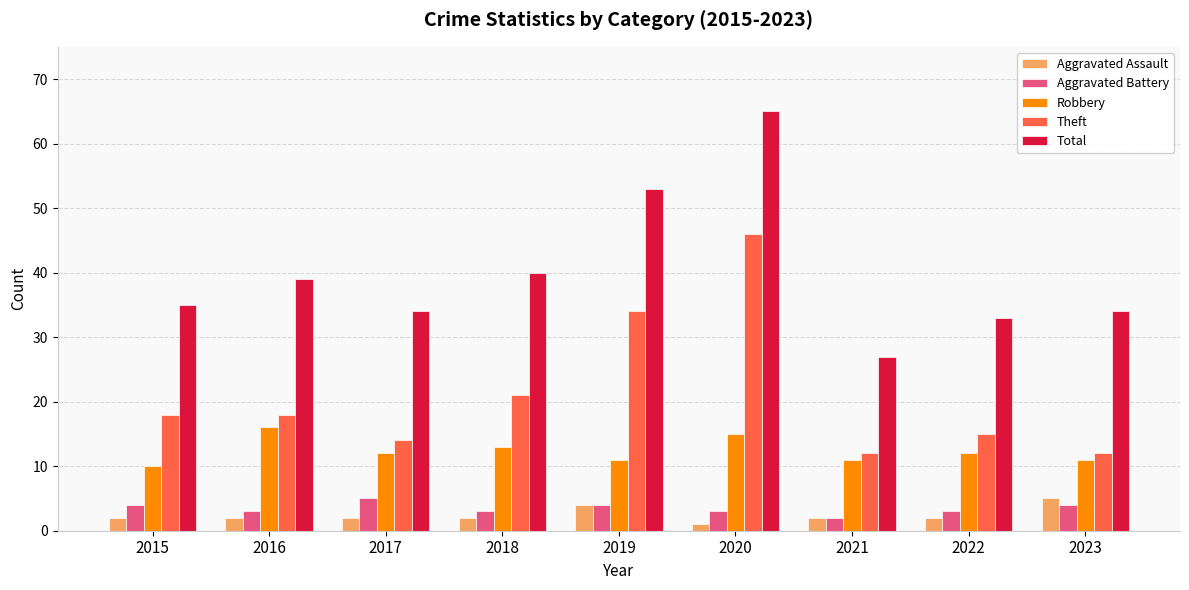

What is the minimum value for Total?

27